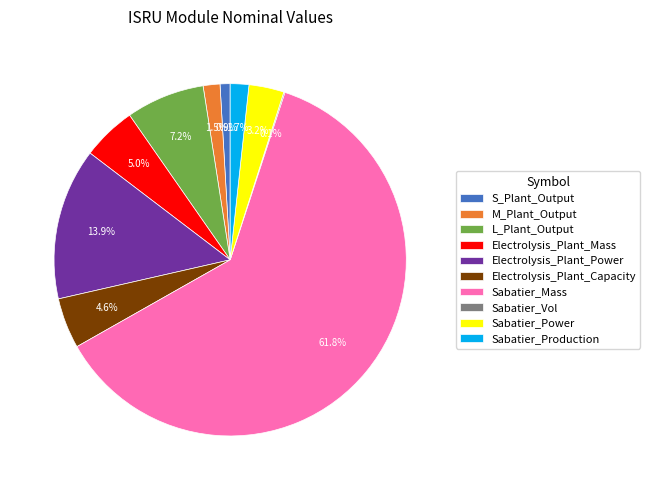

Which category has the biggest portion of the pie?

Sabatier_Mass